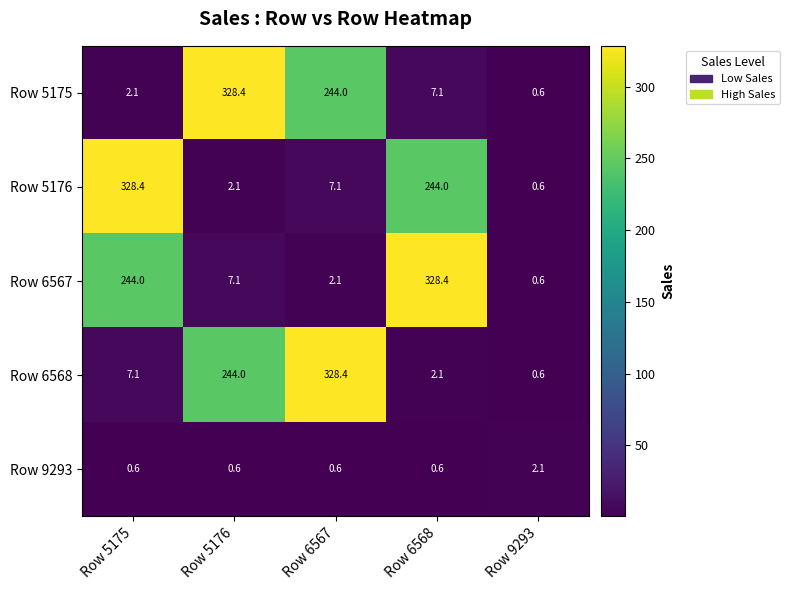

Reading left to right, transcribe all the data shown in this chart.

Row 5175: 2.1	328.4	244.0	7.1	0.6
Row 5176: 328.4	2.1	7.1	244.0	0.6
Row 6567: 244.0	7.1	2.1	328.4	0.6
Row 6568: 7.1	244.0	328.4	2.1	0.6
Row 9293: 0.6	0.6	0.6	0.6	2.1